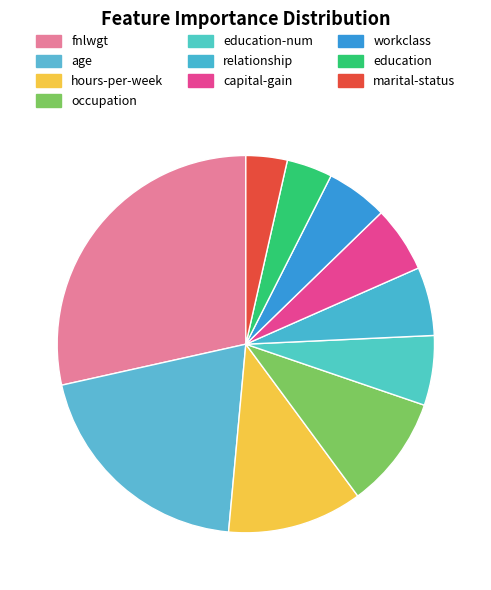

Count the number of slices in the pie.

10